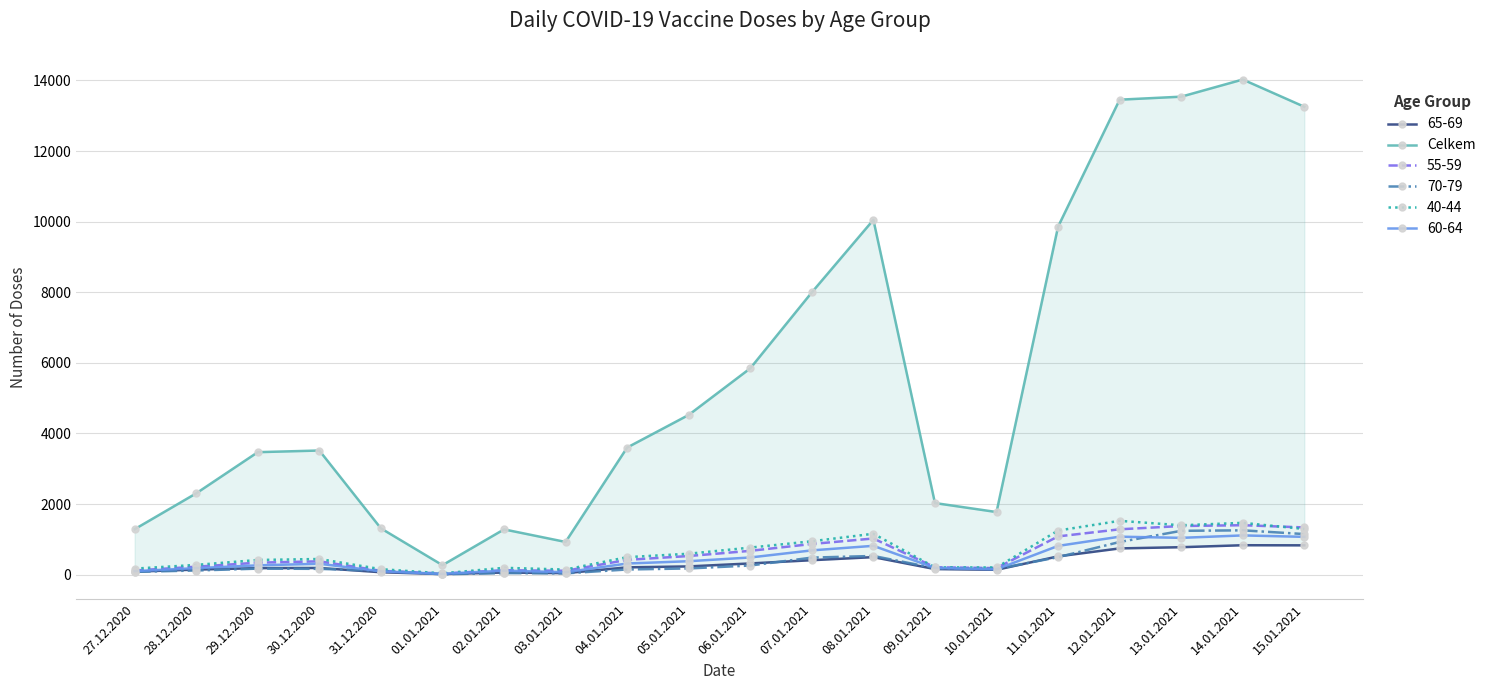

List the labels in order of value, largest first.

14.01.2021, 13.01.2021, 12.01.2021, 15.01.2021, 08.01.2021, 11.01.2021, 07.01.2021, 06.01.2021, 05.01.2021, 04.01.2021, 30.12.2020, 29.12.2020, 28.12.2020, 09.01.2021, 10.01.2021, 31.12.2020, 27.12.2020, 02.01.2021, 03.01.2021, 01.01.2021